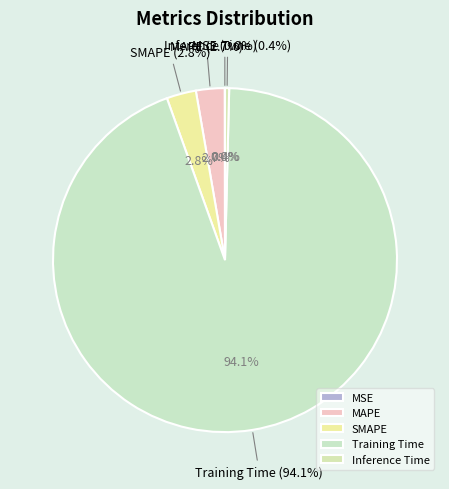

To the nearest percent, what is the average slice percentage?

20%